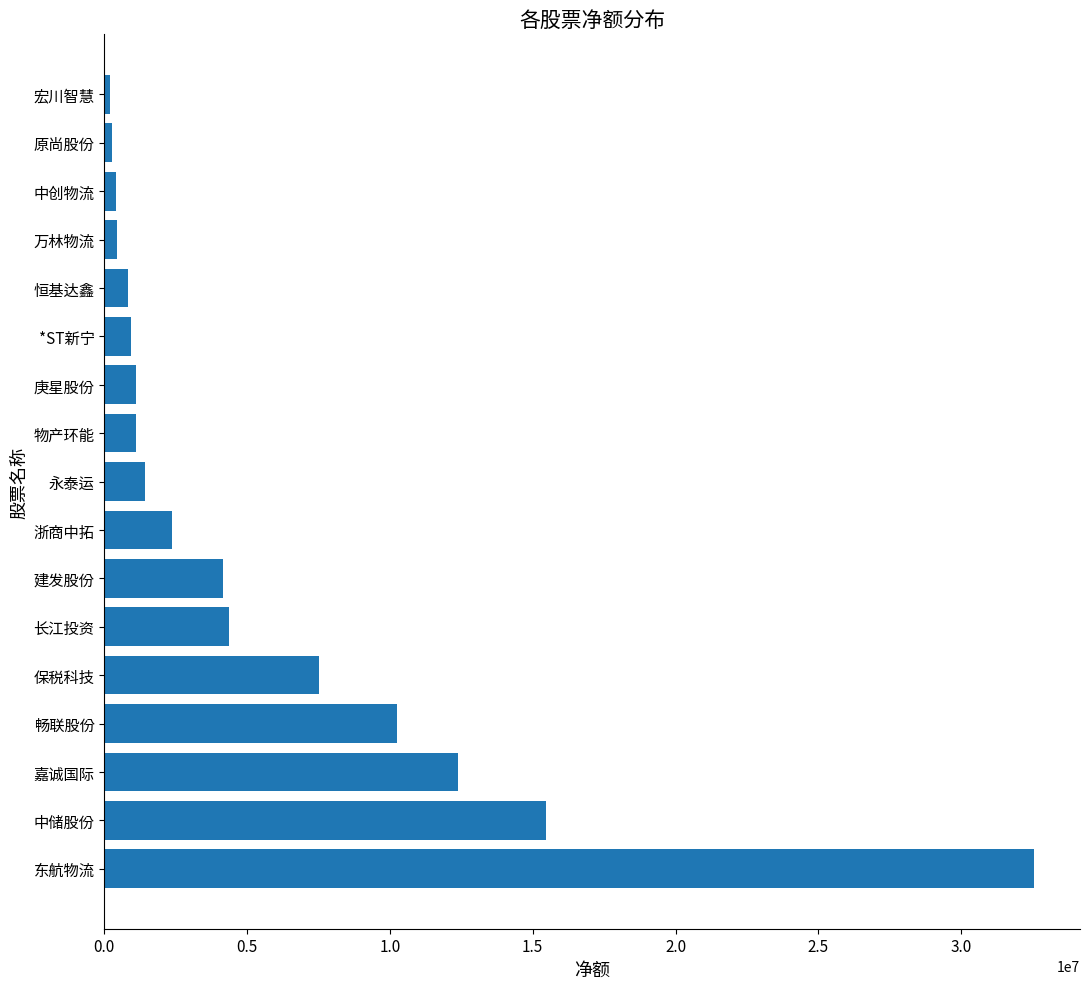

What is the sum of all values?

95794289